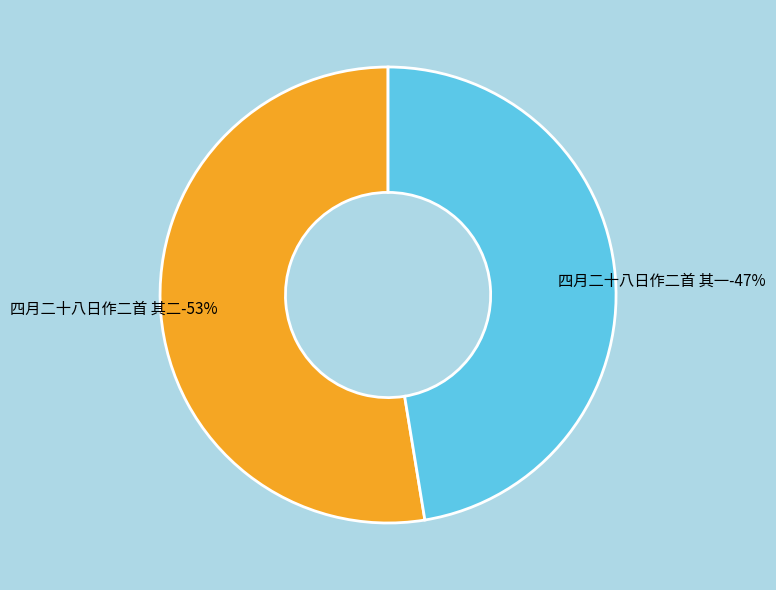

To the nearest percent, what percentage of the pie is 四月二十八日作二首 其一?

47%